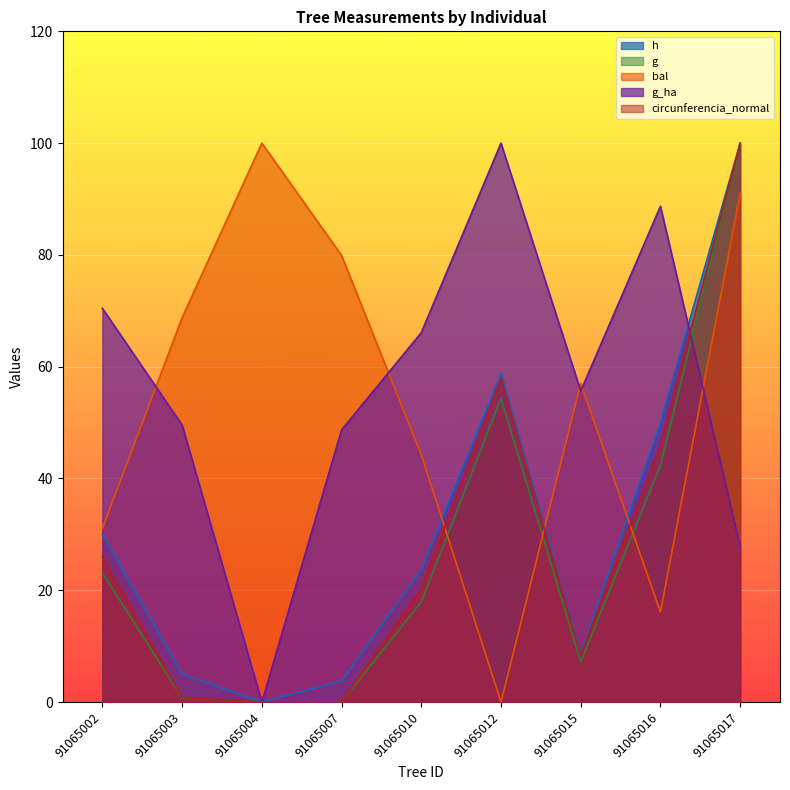

Between 91065017 and 91065012, which is larger?

91065017